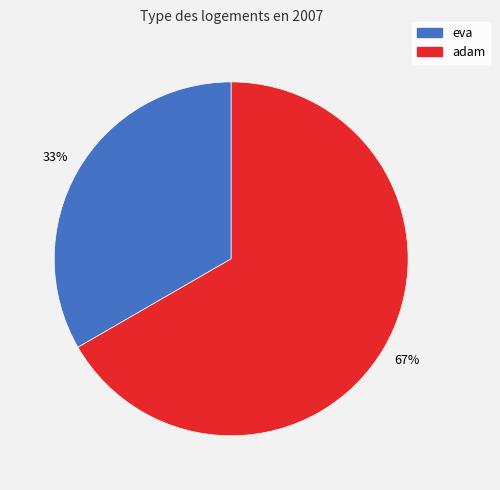

Is there any slice that represents more than half of the pie?

Yes